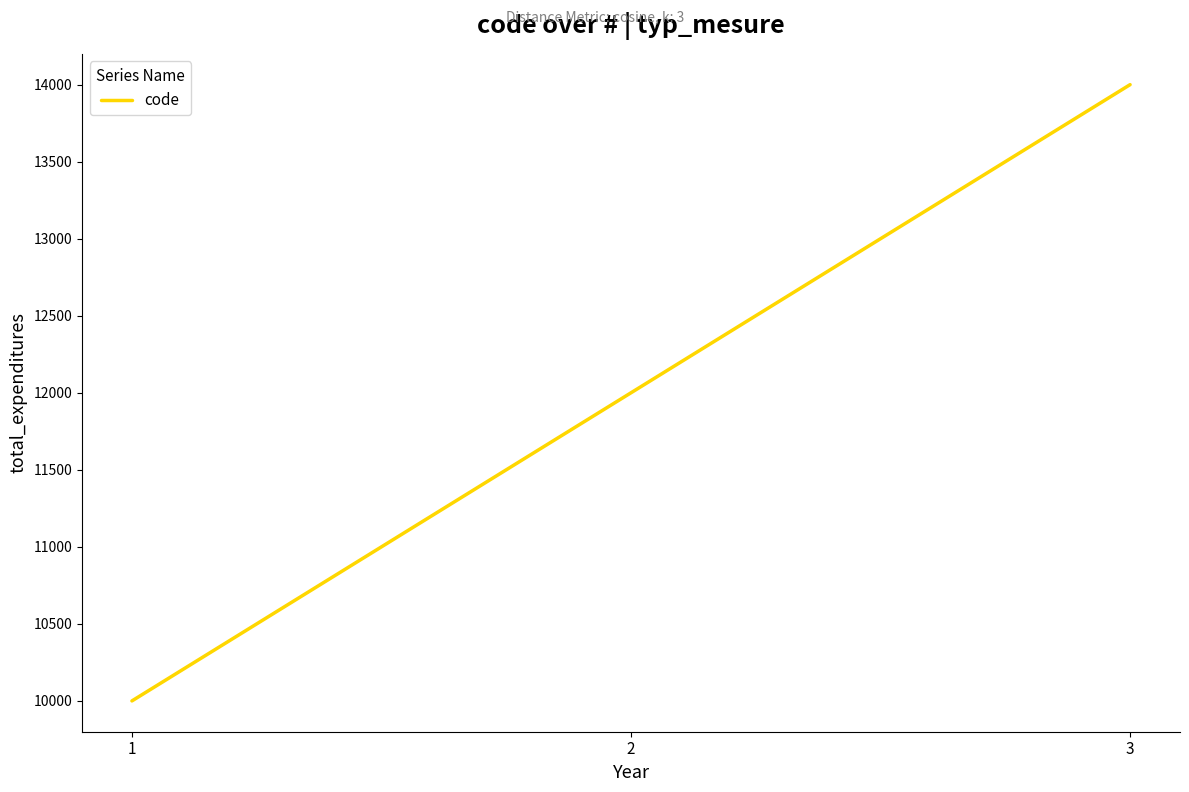

Count the number of data series in this chart.

1